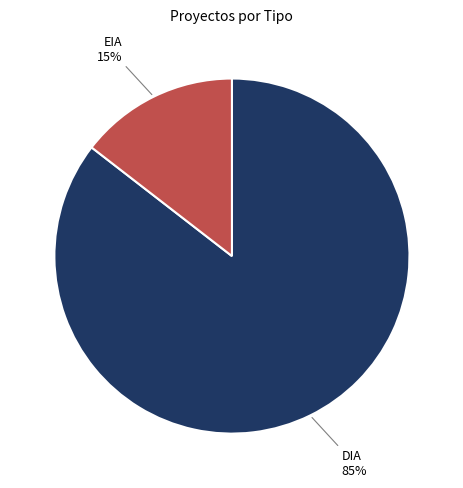

Is there a majority slice in this chart?

Yes